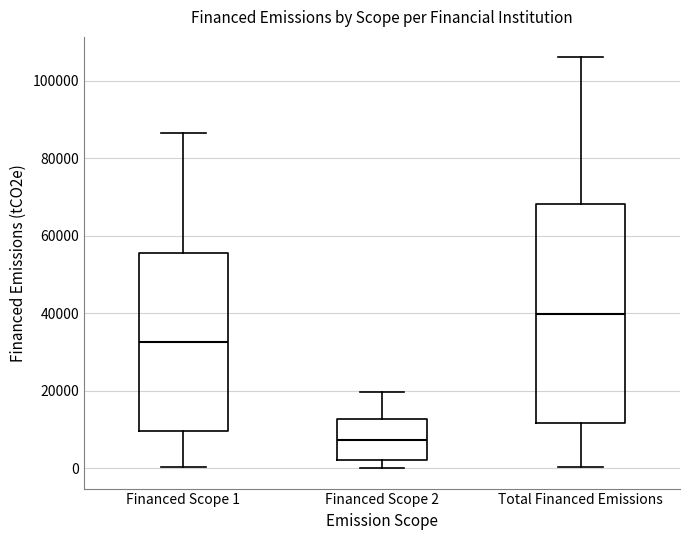

Where does the lower whisker of the box for Financed Scope 1 end on the y-axis? The values are not printed on the chart, so give them approximately, as read against the axis.

0